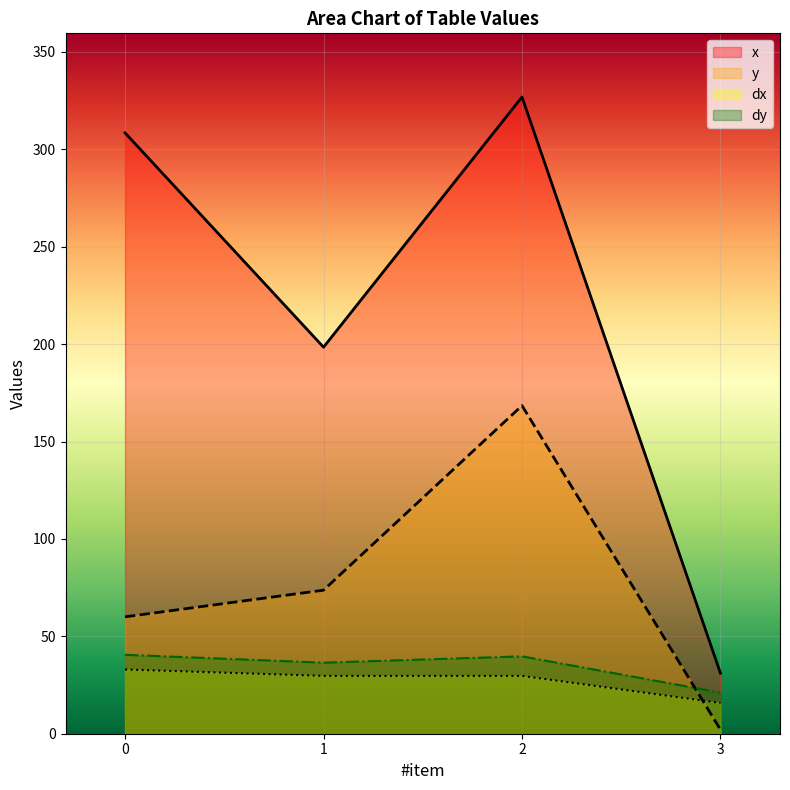

Between 1 and 2, which series saw the biggest shift?

x